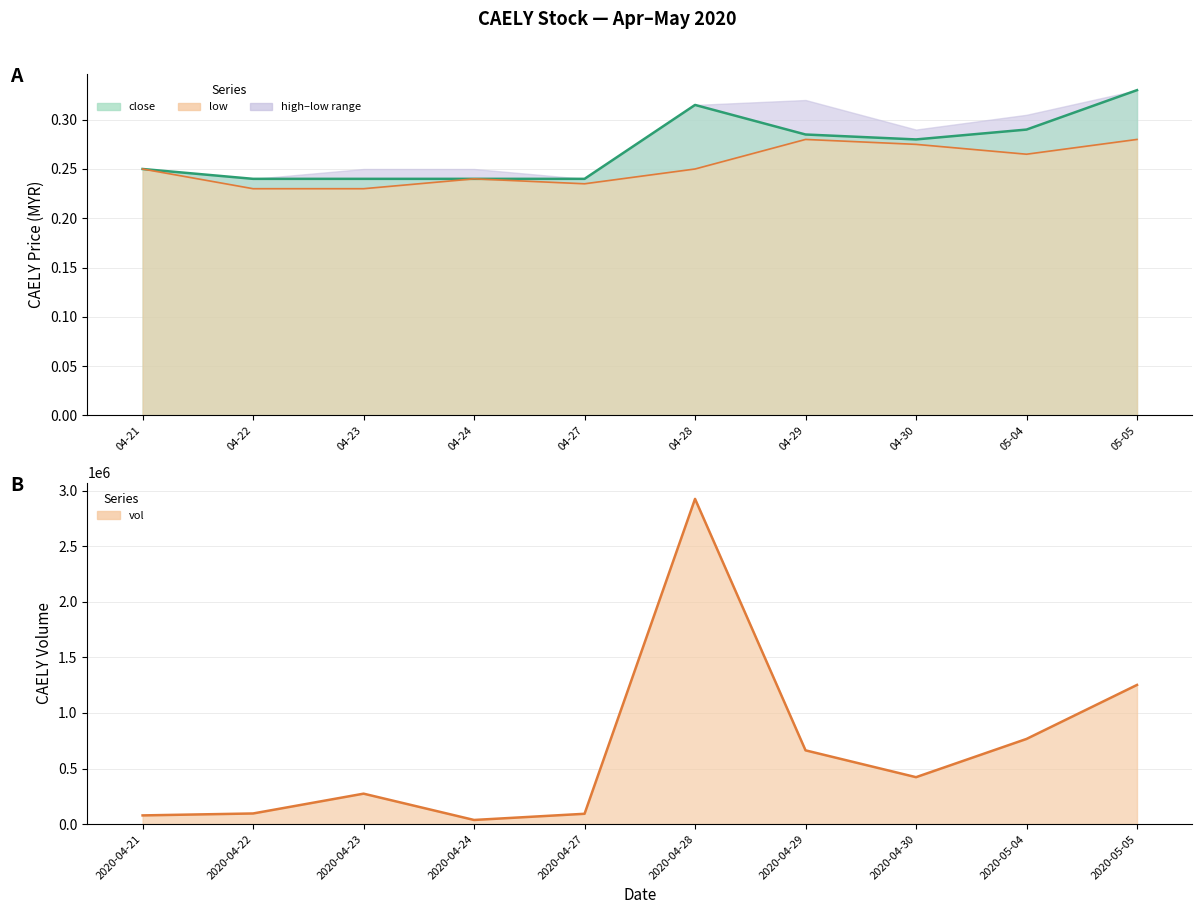

Reading left to right, list all the values displayed in this chart.

close: 0.2	0.2	0.2	0.2	0.2	0.3	0.3	0.3	0.3	0.3
low: 0.2	0.2	0.2	0.2	0.2	0.2	0.3	0.3	0.3	0.3
vol: 78100.0	95500.0	273800.0	37000.0	92700.0	2927100.0	663700.0	422200.0	766400.0	1252600.0